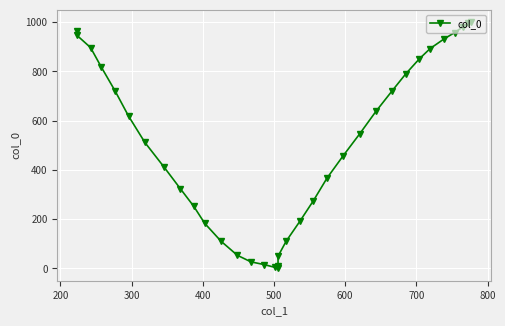

True or false: there are more than 2 points higher than both neighbors.

False